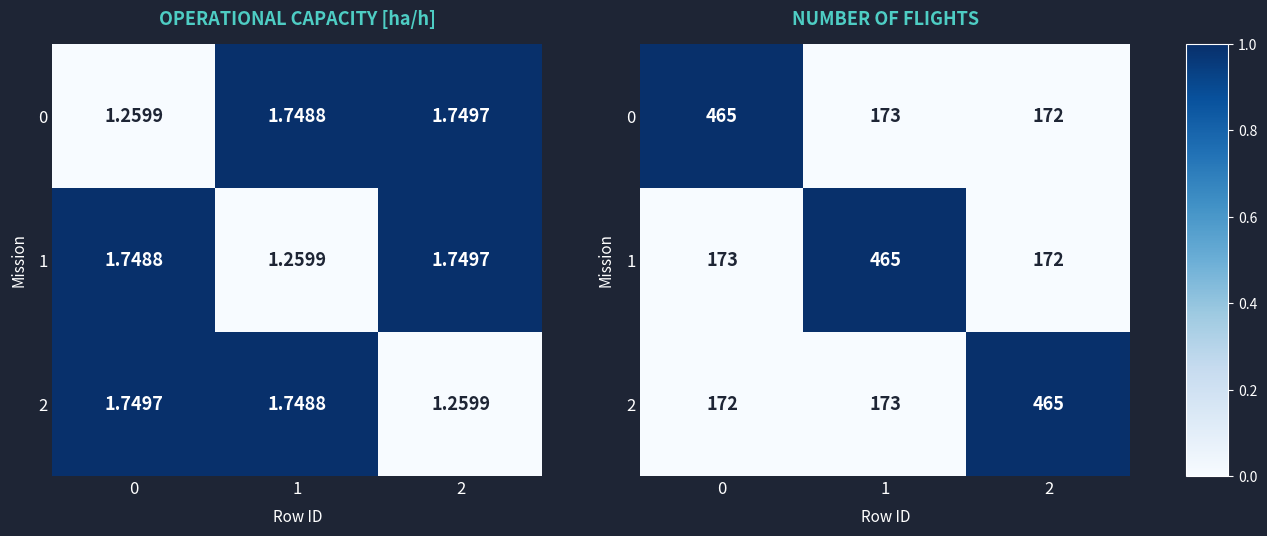

Rank the series at 1 from lowest to highest value.

0, 2, 1